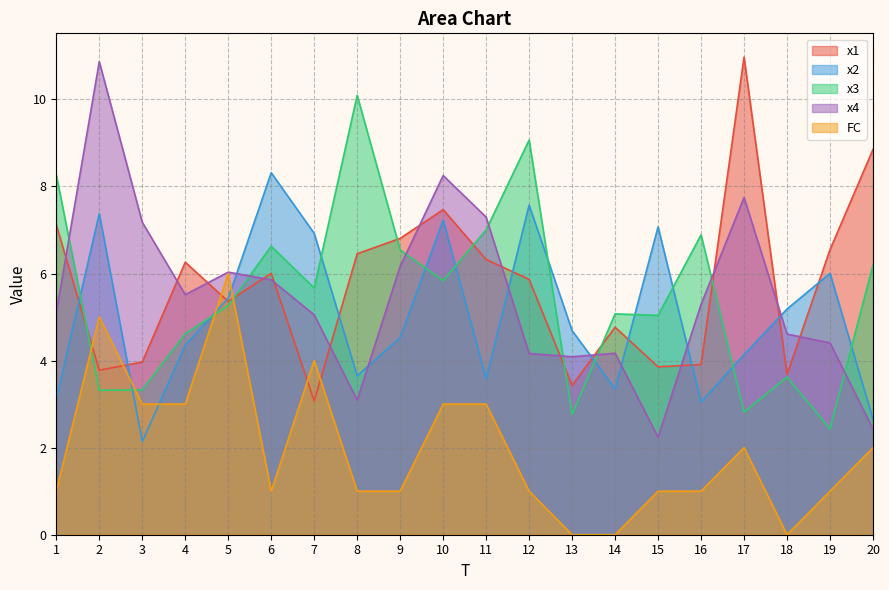

What is the total value across all series at 18?

17.1